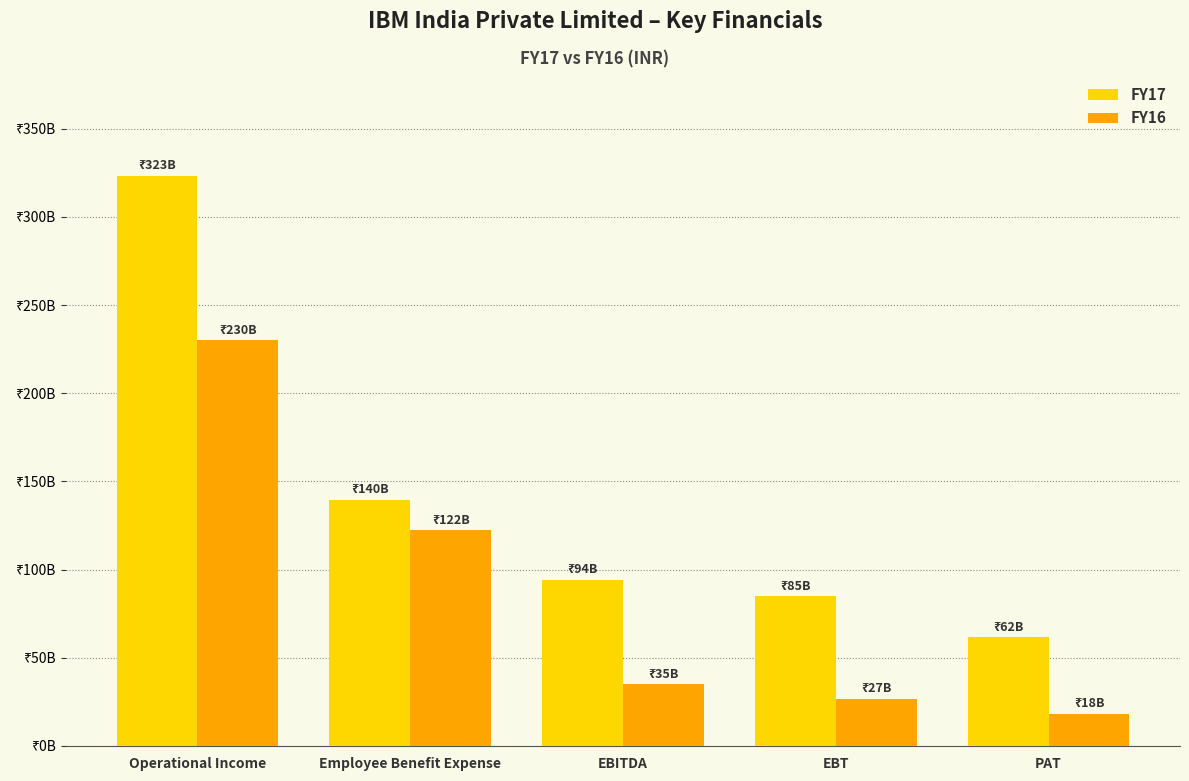

At EBT, list the series in order from smallest to largest.

FY16, FY17